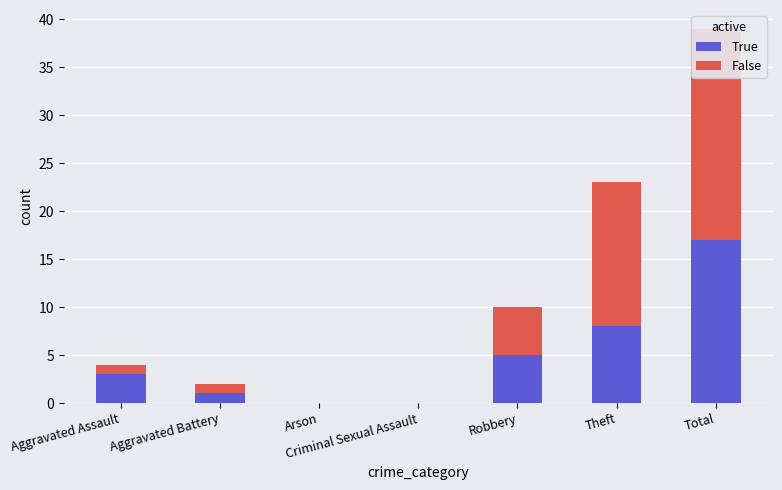

Are the bars horizontal?

No